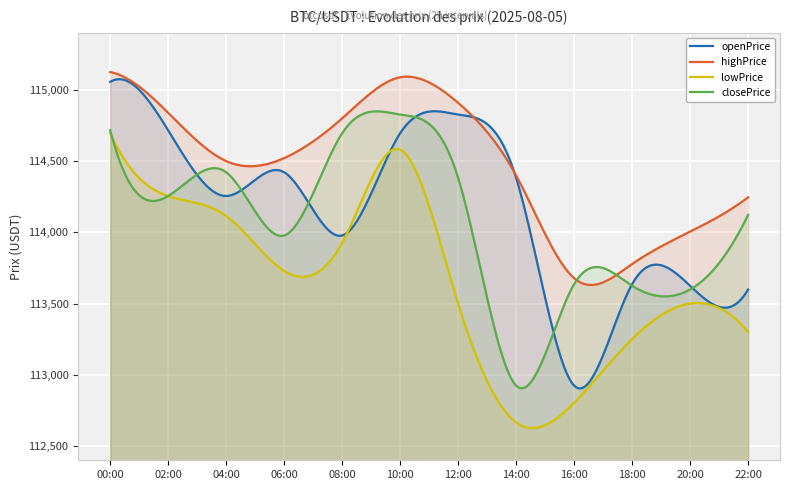

At which category does openPrice reach its first local peak?

06:00